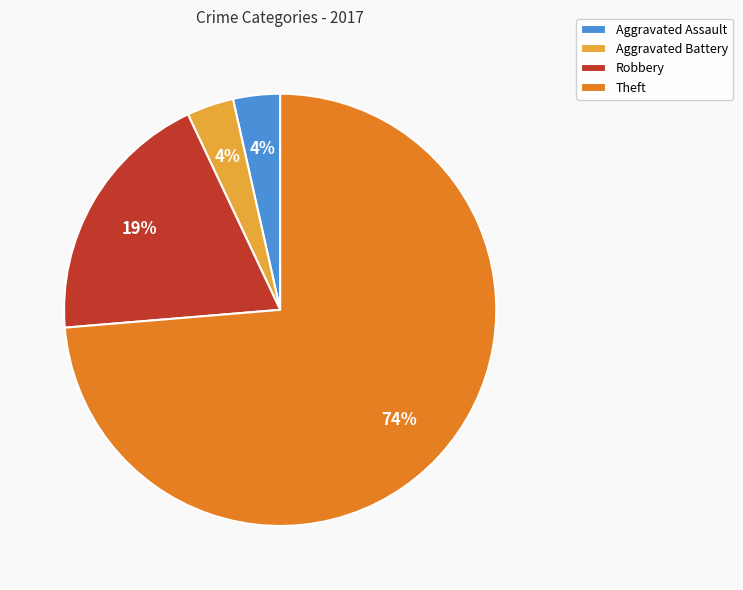

How many segments does this pie chart have?

4